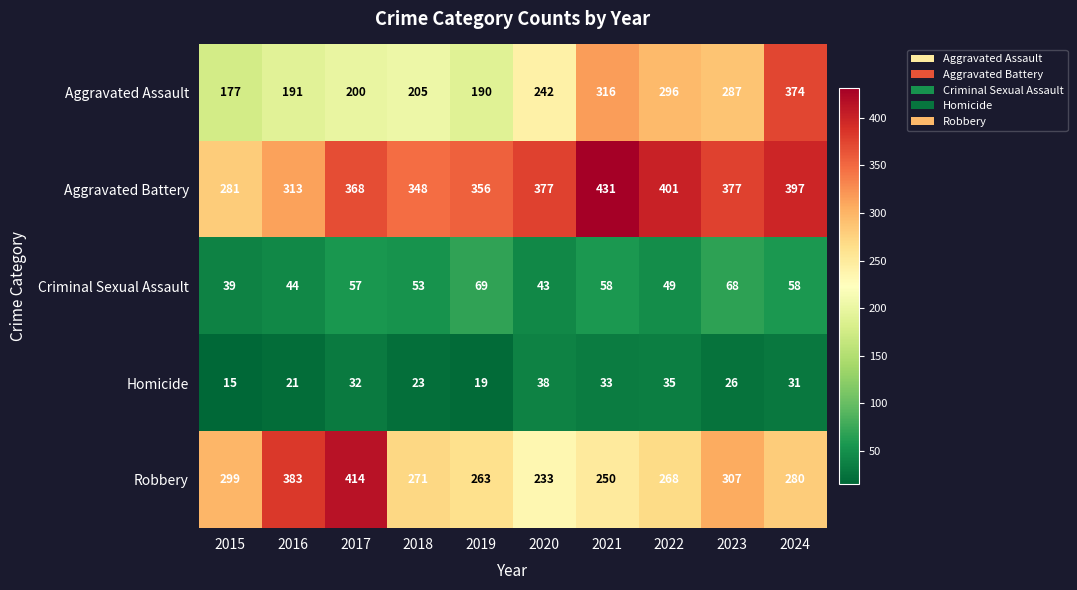

Rank the series at 2021 from lowest to highest value.

Homicide, Criminal Sexual Assault, Robbery, Aggravated Assault, Aggravated Battery